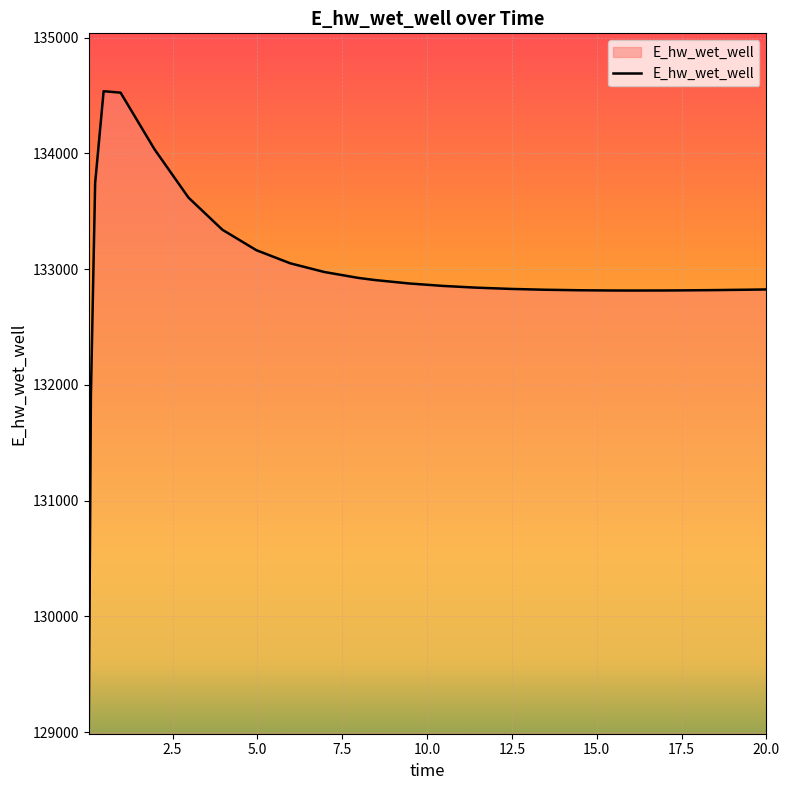

What is the smallest value displayed?

129036.7